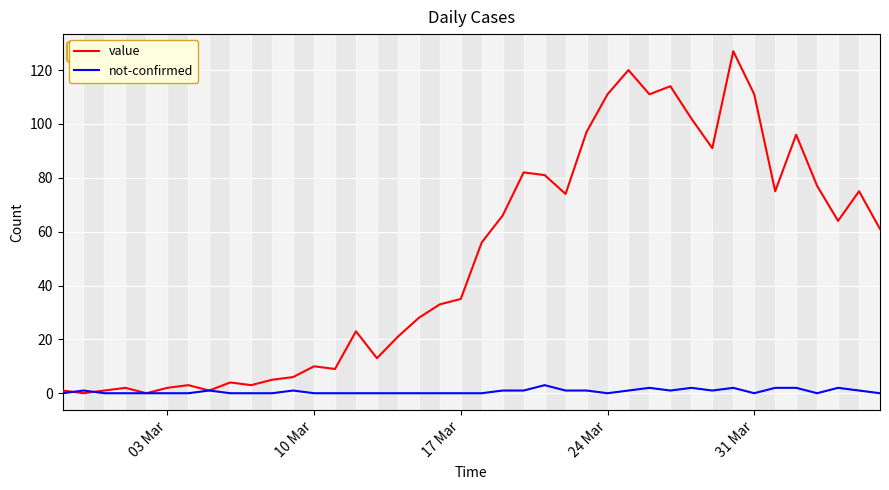

What is the maximum value for value?

127